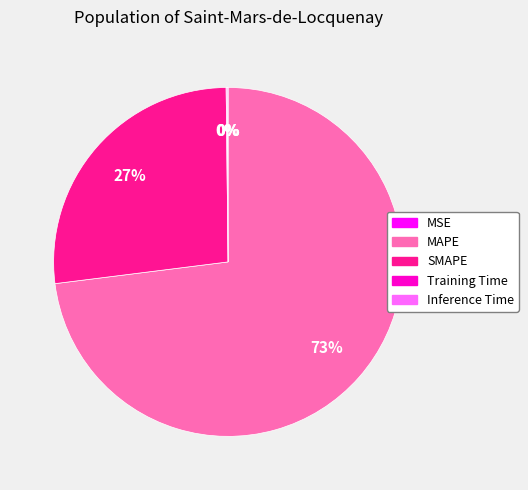

What is the majority slice?

MAPE